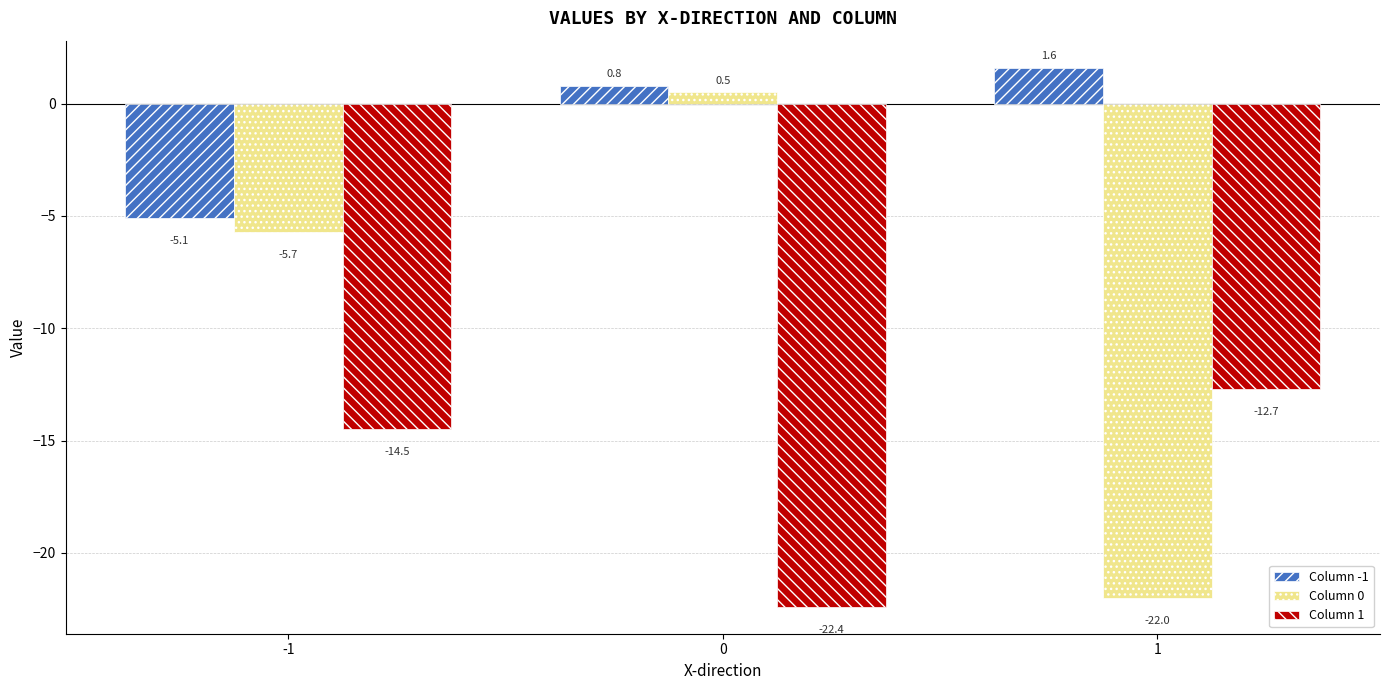

What is the difference between the maximum and minimum values in the Column 0 series?

22.5